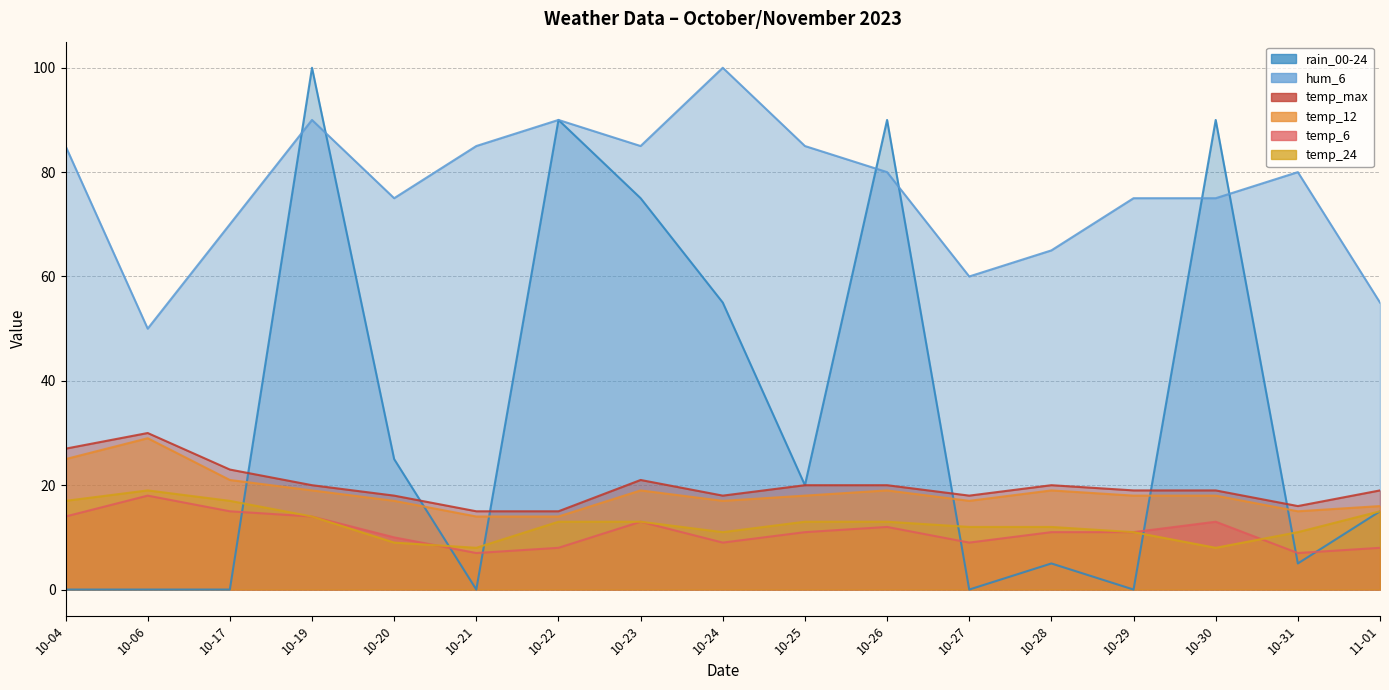

Where is temp_6 nearest to the value 12?

10-26